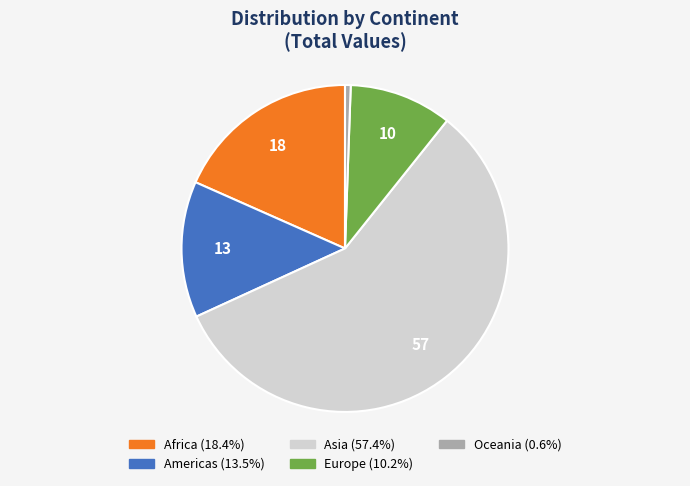

Which slice represents more than half of the pie?

Asia